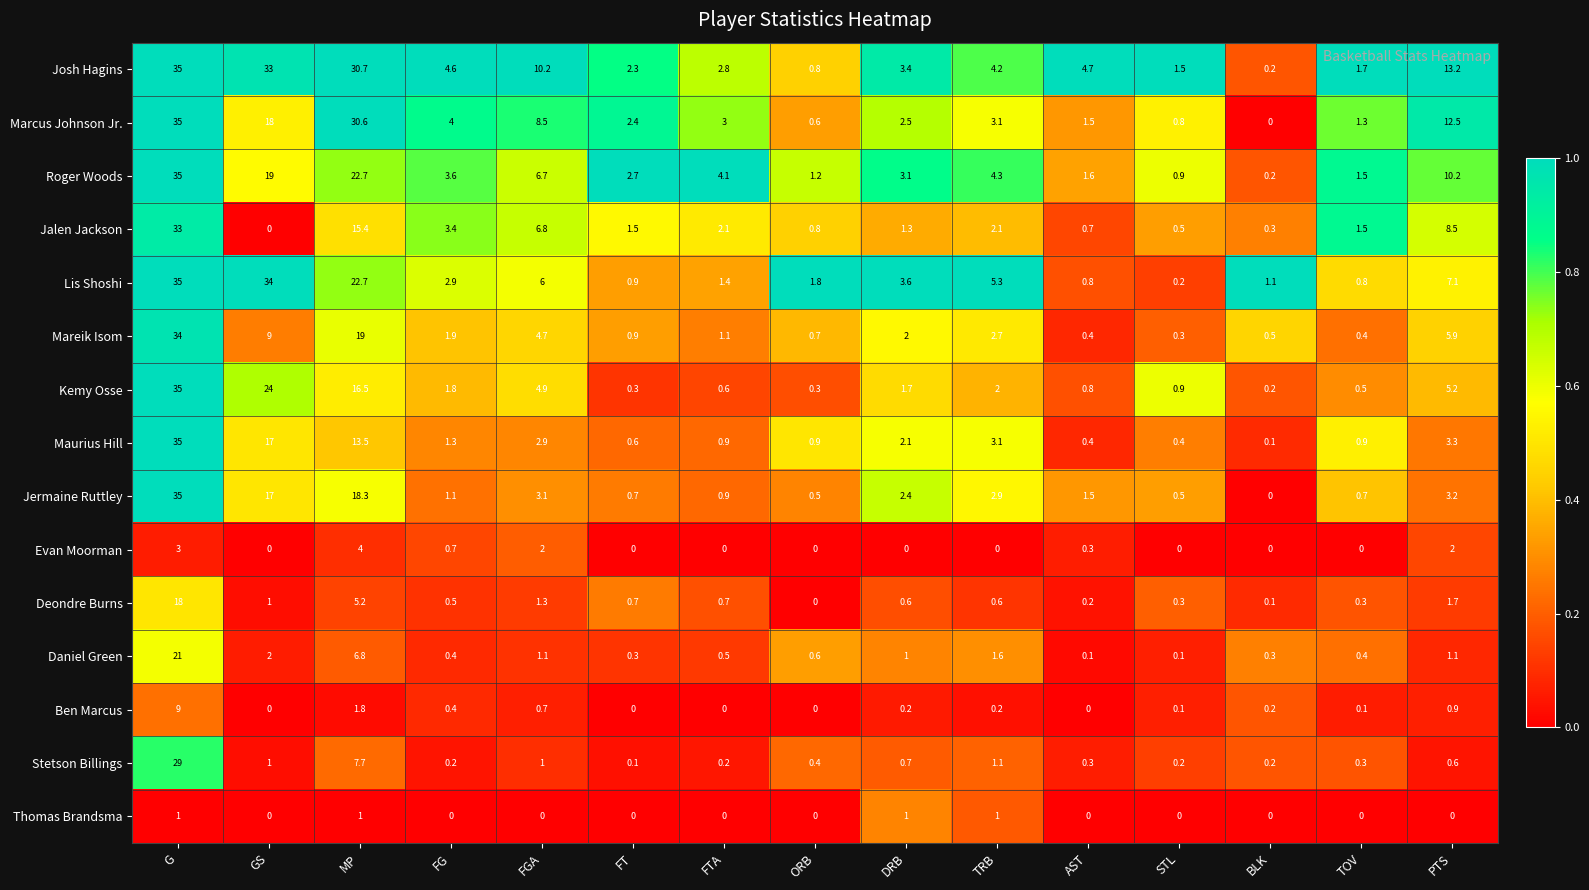

What value does the Roger Woods series have at FT?

2.7